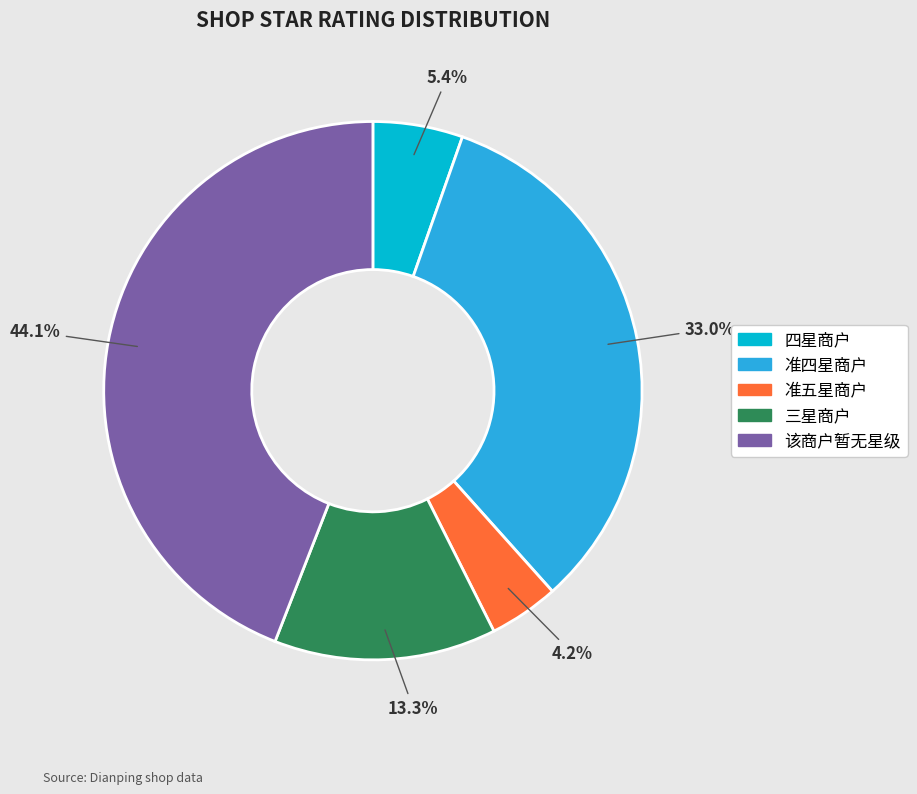

To the nearest percent, what is the average slice percentage?

20%